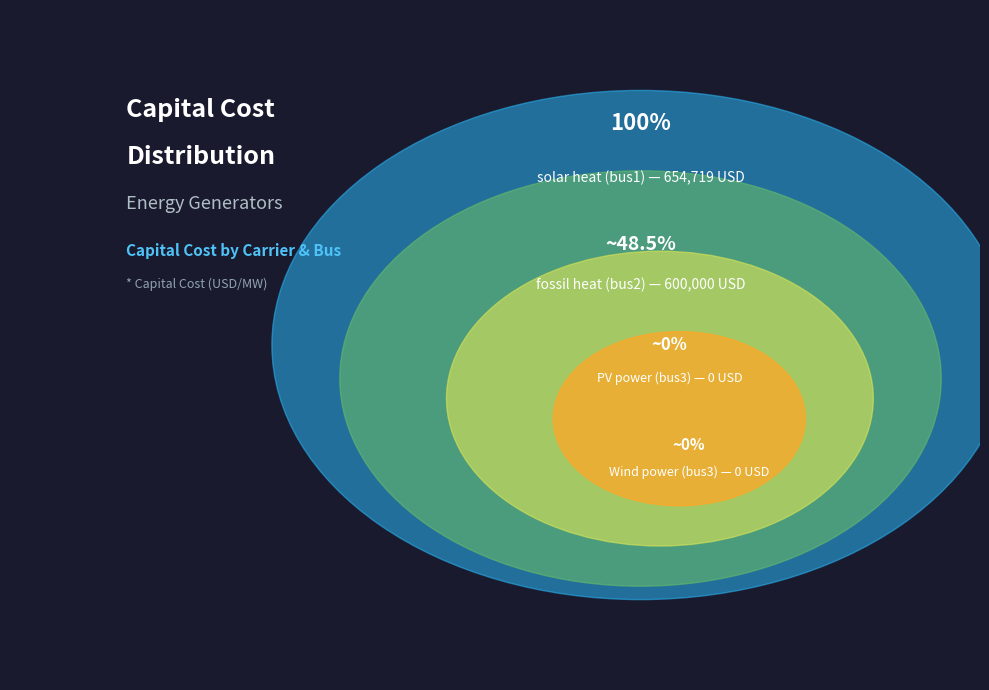

How many segments does this pie chart have?

4